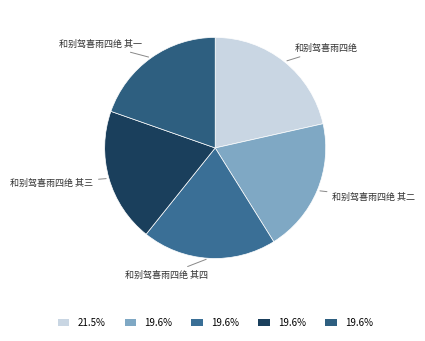

Which has a higher value, 和别驾喜雨四绝 其一 or 和别驾喜雨四绝?

和别驾喜雨四绝